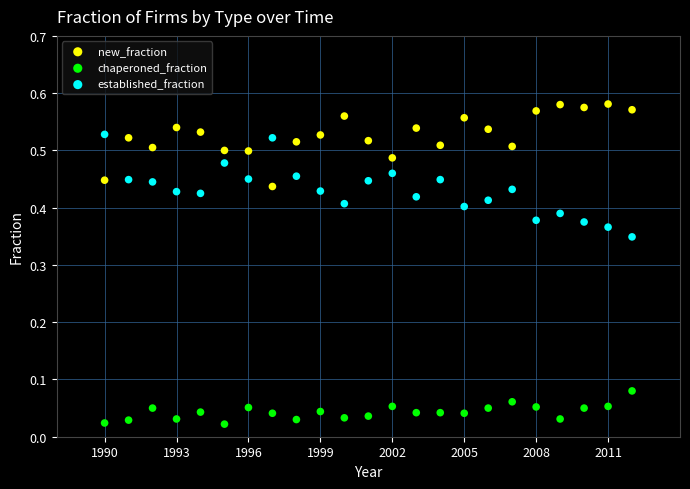

Across all data points, what is the range of X values (max minus min)?

22.0